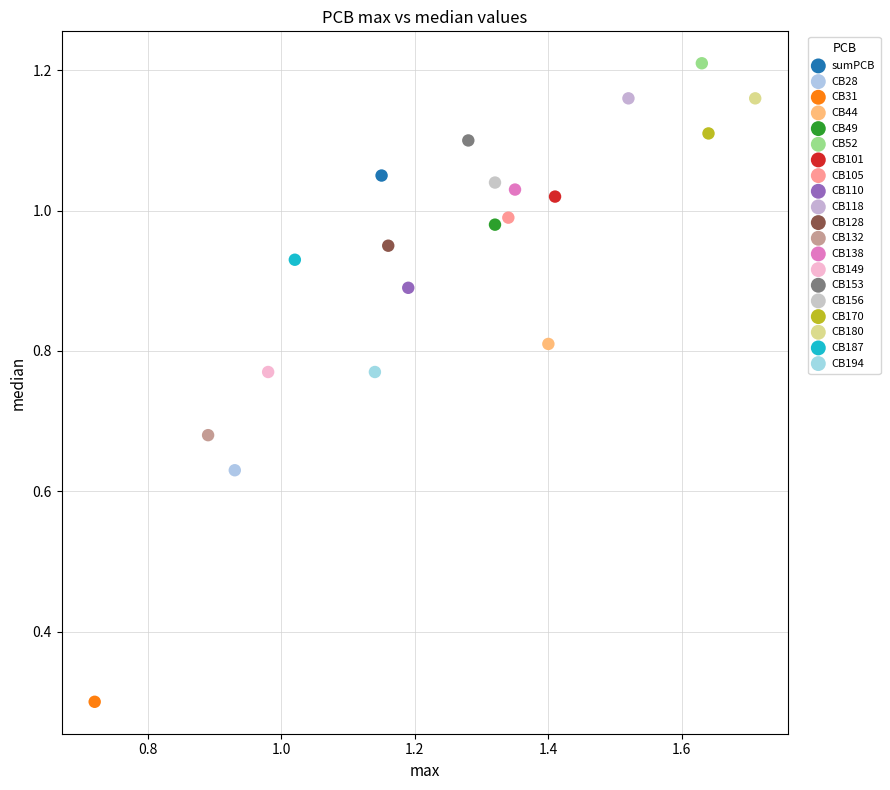

What are all the series names shown in the legend?

sumPCB, CB28, CB31, CB44, CB49, CB52, CB101, CB105, CB110, CB118, CB128, CB132, CB138, CB149, CB153, CB156, CB170, CB180, CB187, CB194